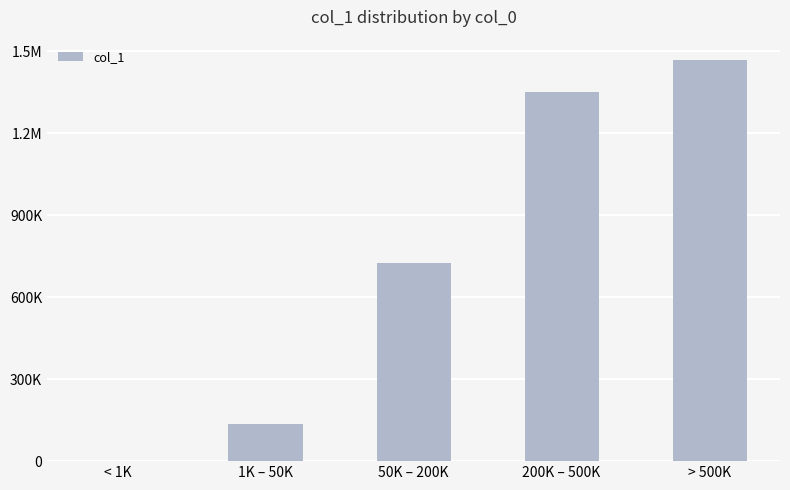

Is it true that the value at 50K – 200K is 723936?

True